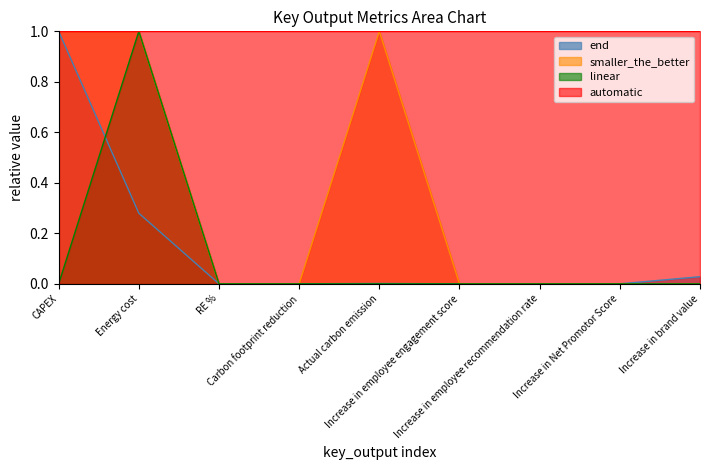

Count the linear values in the range 0 to 1.

9